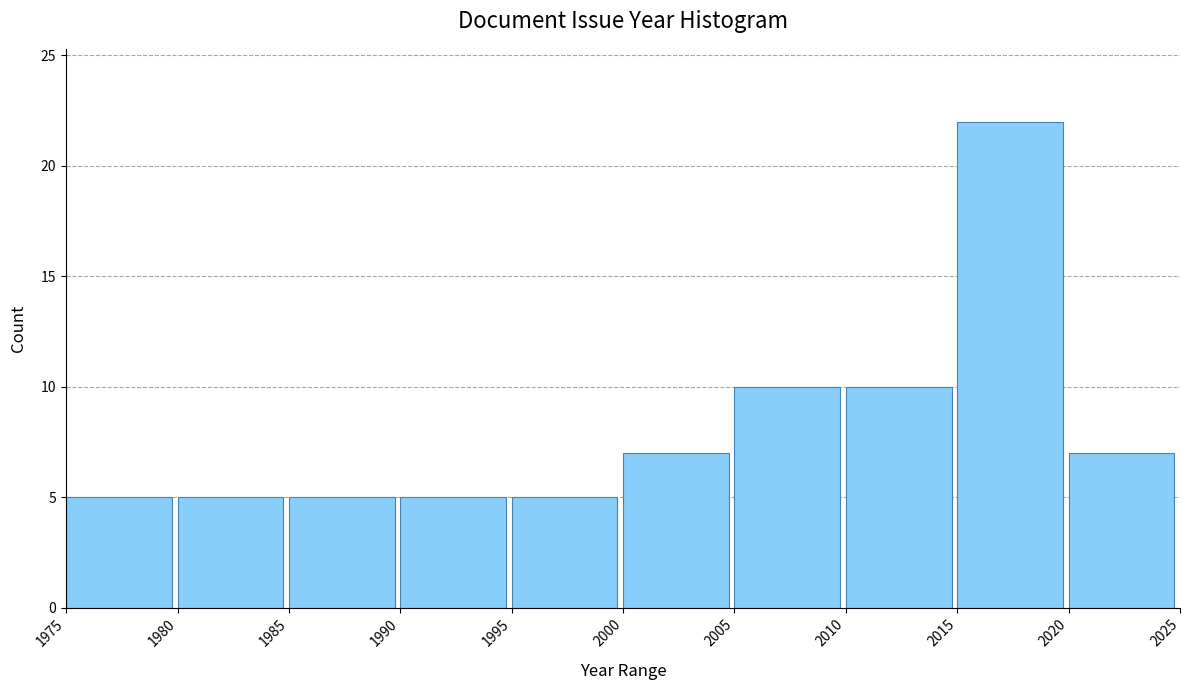

What is the height of the bar covering 1990 to 1995 on the x-axis? The values are not printed on the chart, so give them approximately, as read against the axis.

5